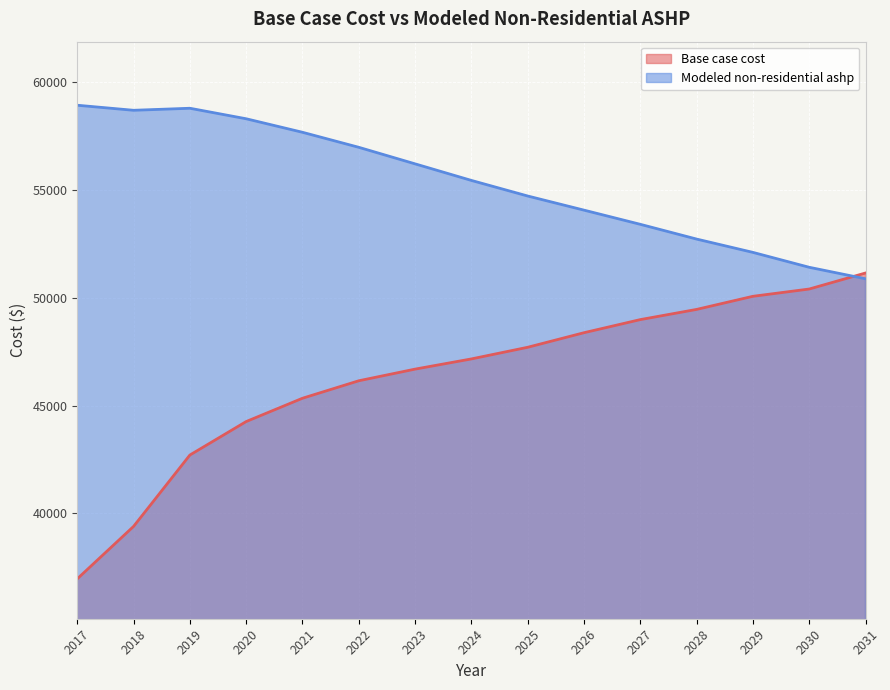

Which category has the lowest value across all series?

2017